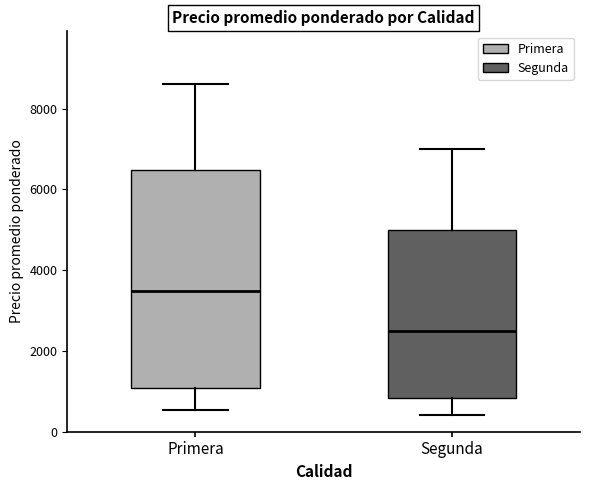

Reading left to right, transcribe this box plot: for each box, give where its median line is, the range the box spans, and where its two whiskers end, as read against the y-axis. The values are not printed on the chart, so give them approximately, as read against the axis.

Primera: median 3400, box 1000 to 6400, whiskers 600 to 8600
Segunda: median 2400, box 800 to 5000, whiskers 400 to 7000